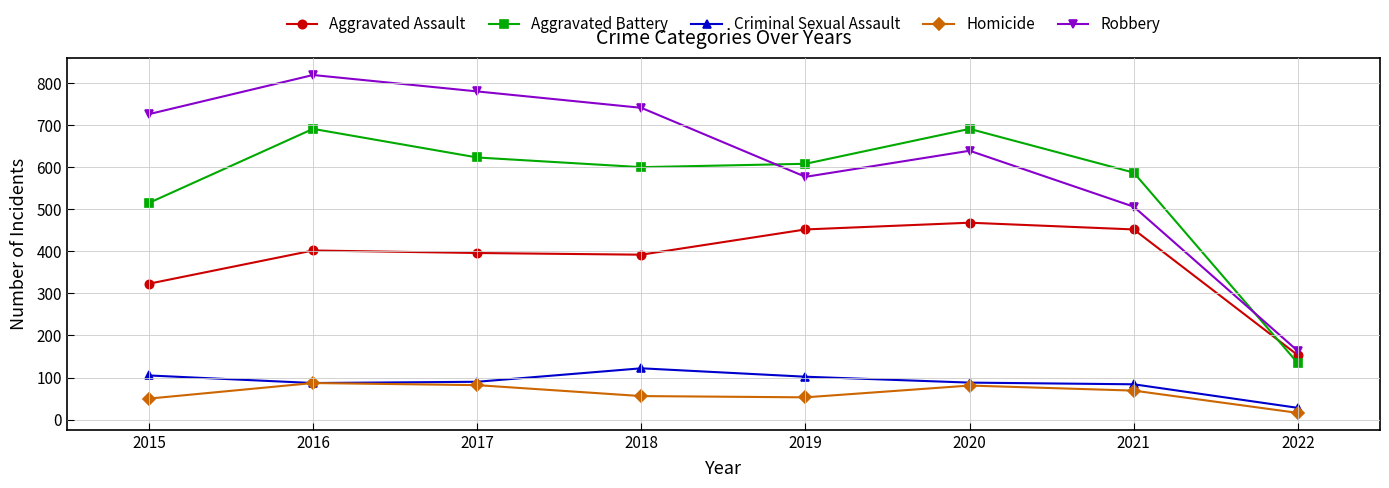

What is the difference between the second highest and minimum values in the Criminal Sexual Assault series?

77